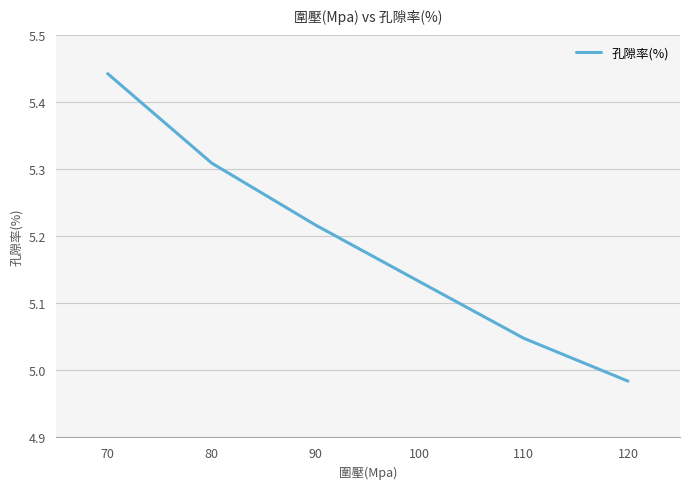

How many values are below 5?

1